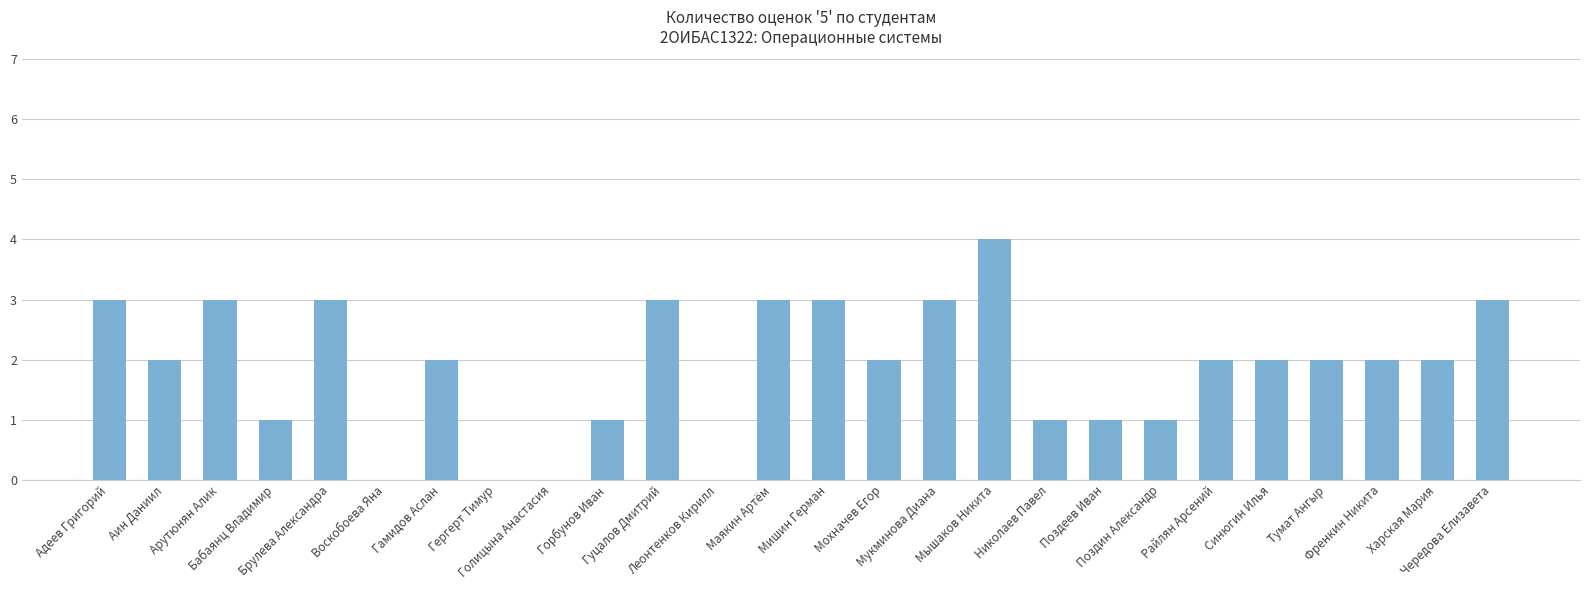

What is the difference between the values at Гуцалов Дмитрий and Голицына Анастасия?

3